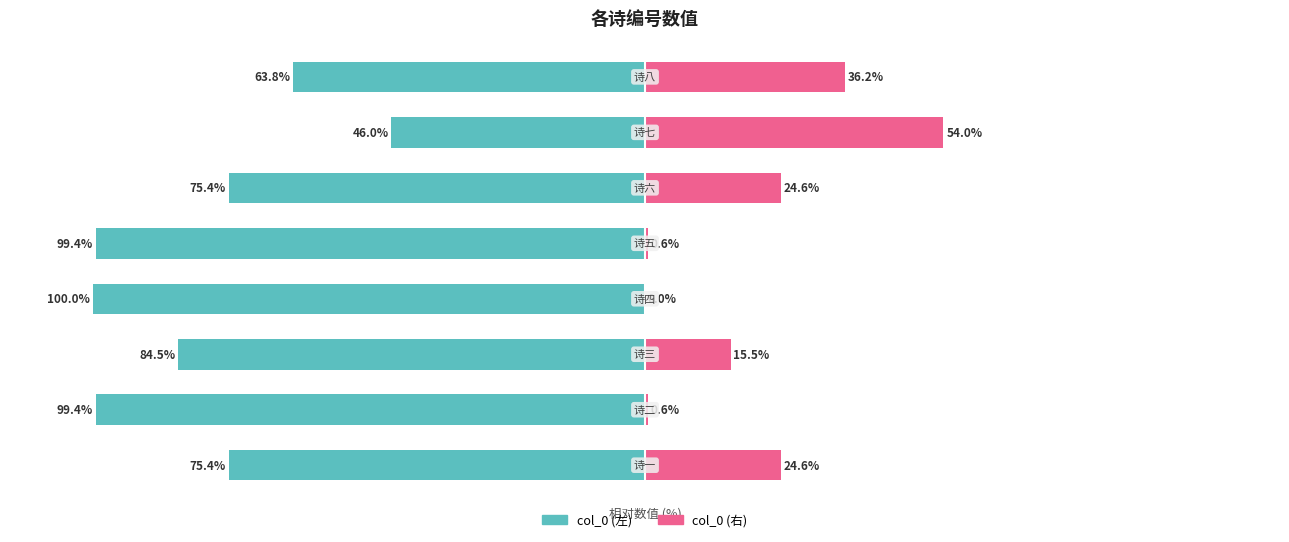

The col_0 (右) series shows 0.0 at 3. True or false?

True